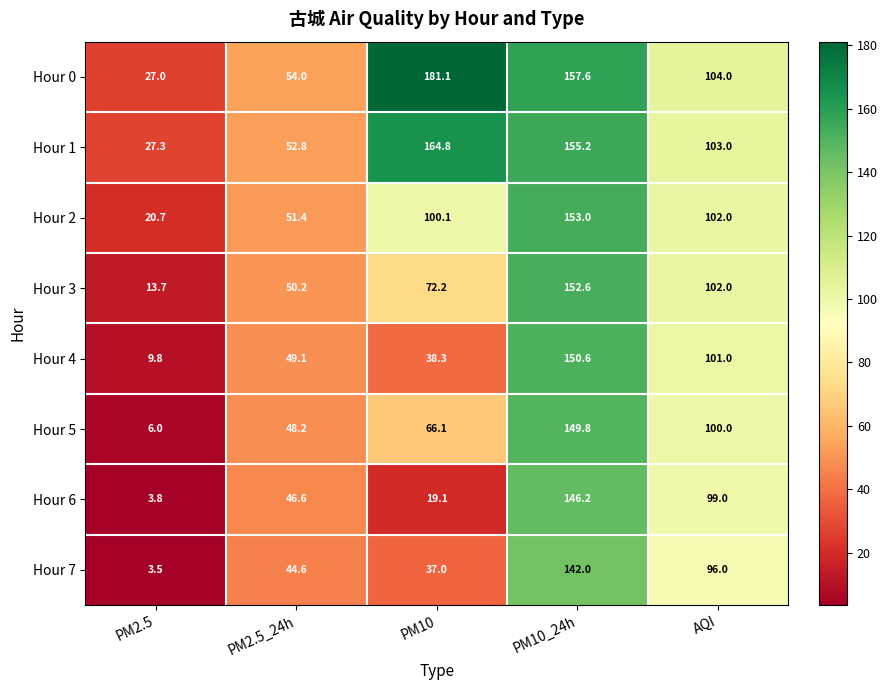

Which series changed the most between PM10_24h and AQI?

Hour 0